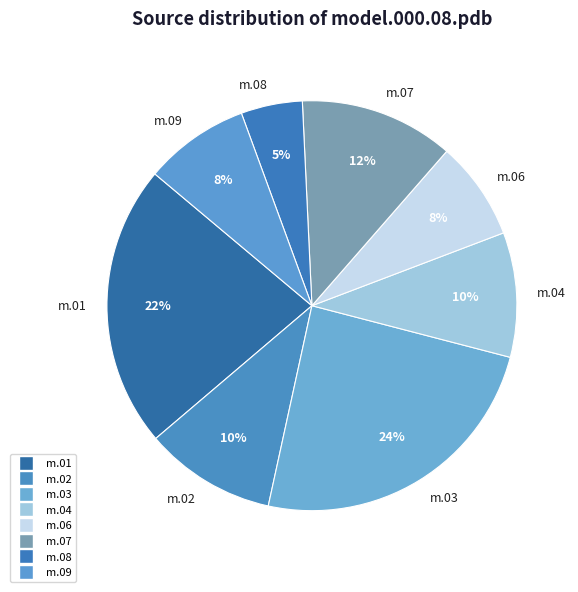

Does m.04 account for over 50% of the chart?

No